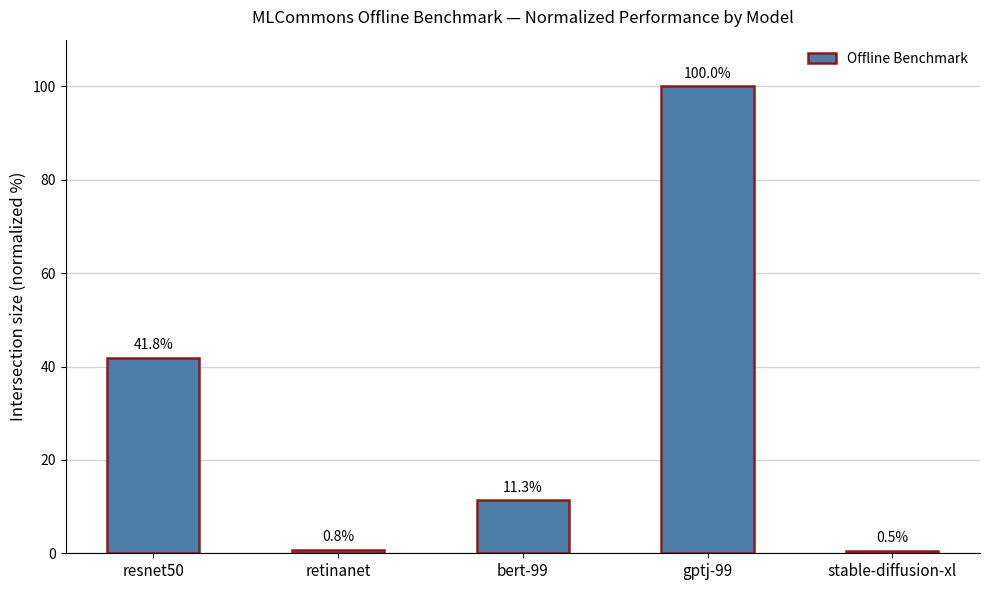

How many bars are there in total?

5